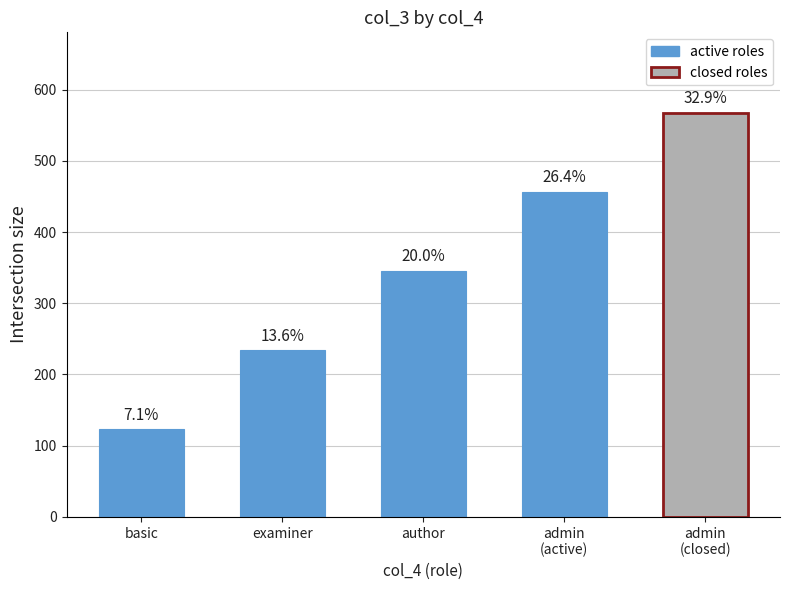

The value at admin
(closed) is 768. True or false?

False